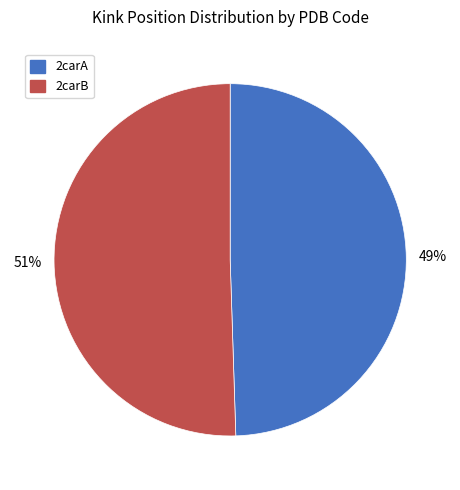

Do 2carB and 2carA together represent more than half of the pie?

Yes